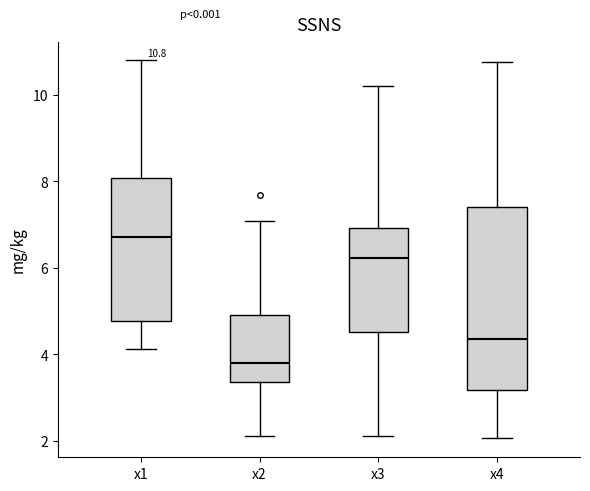

Which box's median line is the highest?

x1